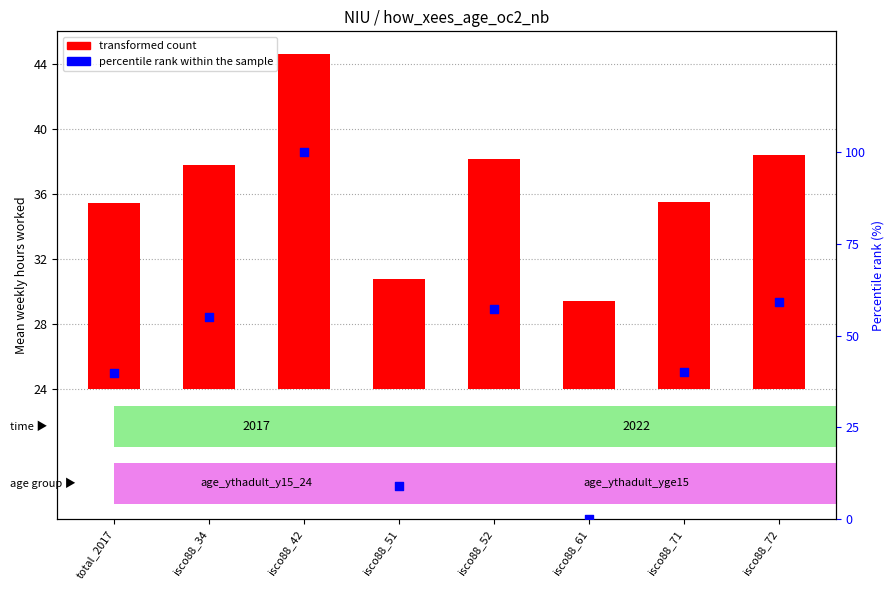

Which series reaches the maximum Y coordinate?

percentile rank within the sample